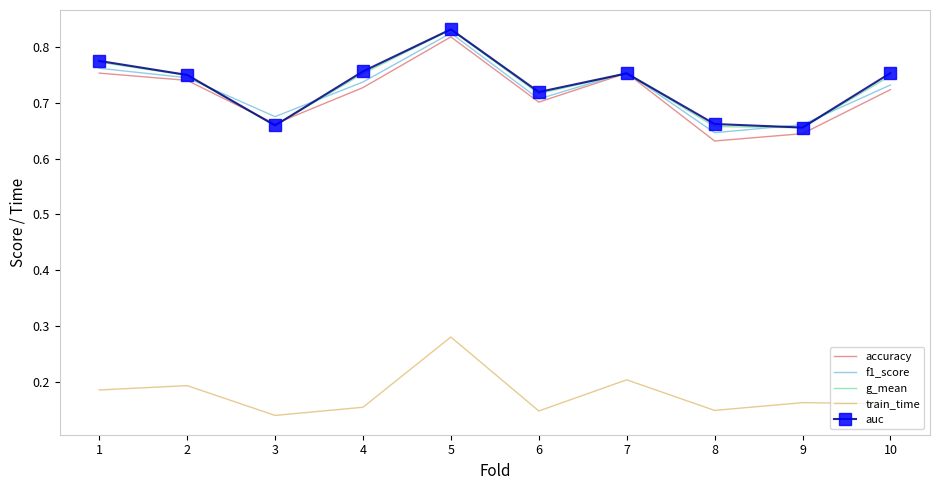

Where is the first local minimum for auc?

3